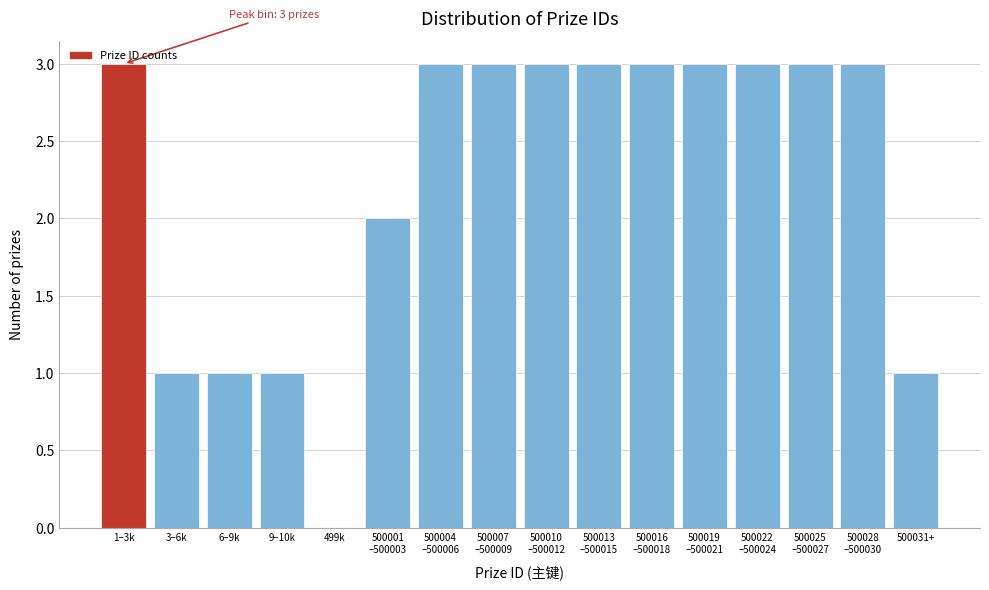

Is it true that the value at 3–6k is 2?

False